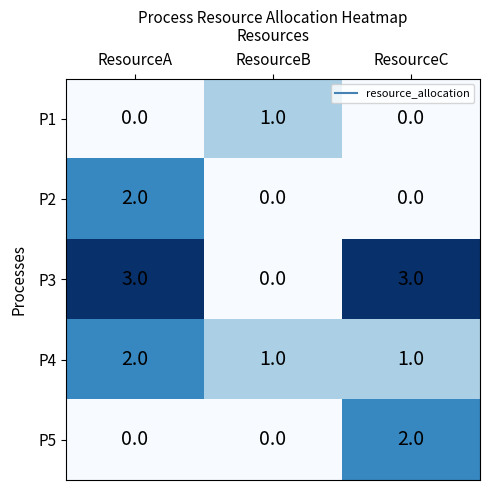

What is the total value across all series at ResourceA?

7